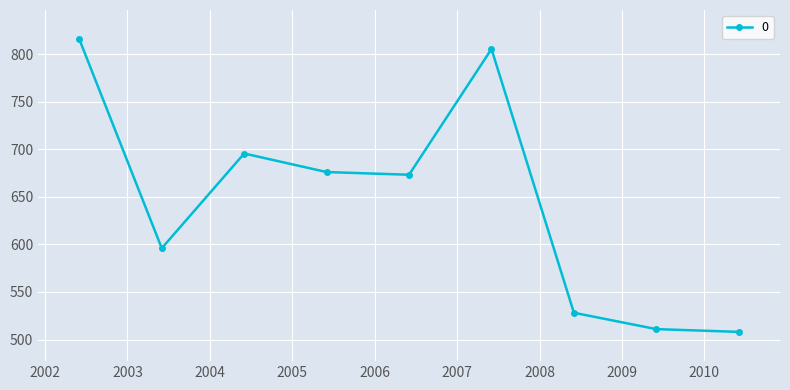

Reading right to left, extract all data points from this chart.

508.0	510.9	528.1	805.3	673.2	676.0	695.5	595.9	815.6